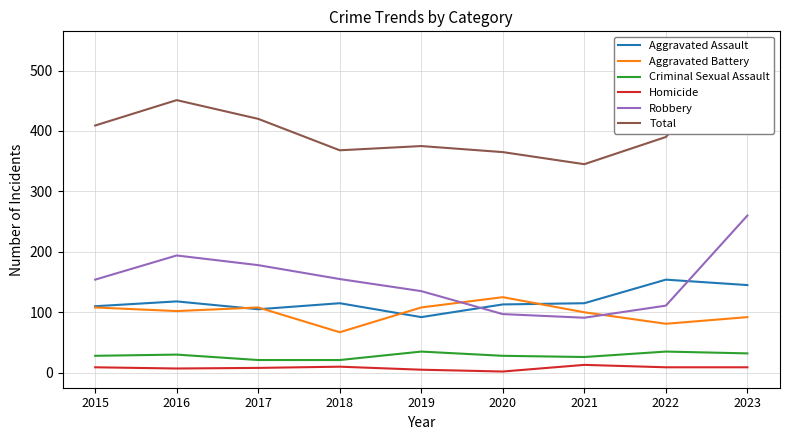

True or false: Aggravated Assault has more than 2 interior local peaks.

True